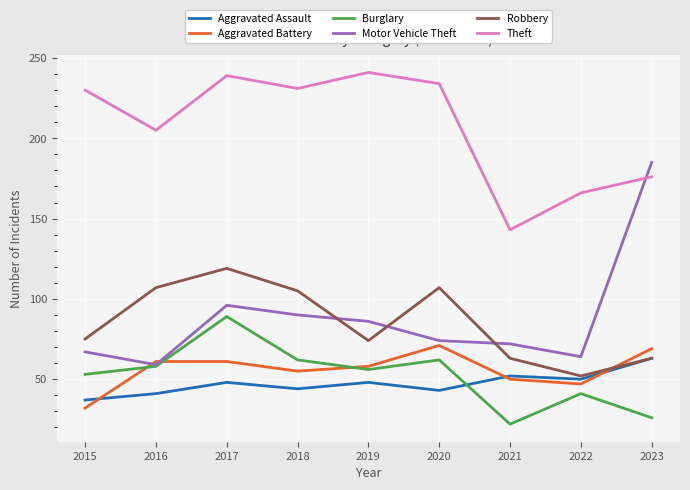

Which series has the largest total across all categories?

Theft